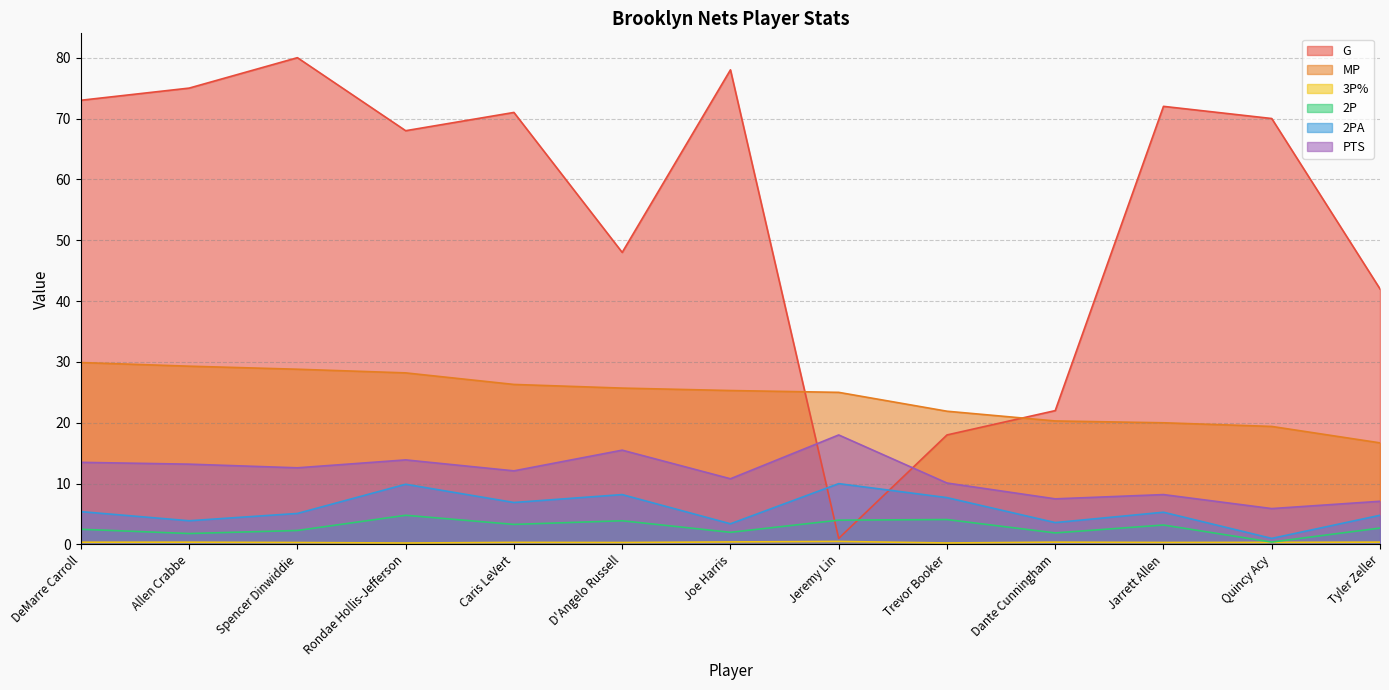

How many interior local valleys does the PTS series have?

5